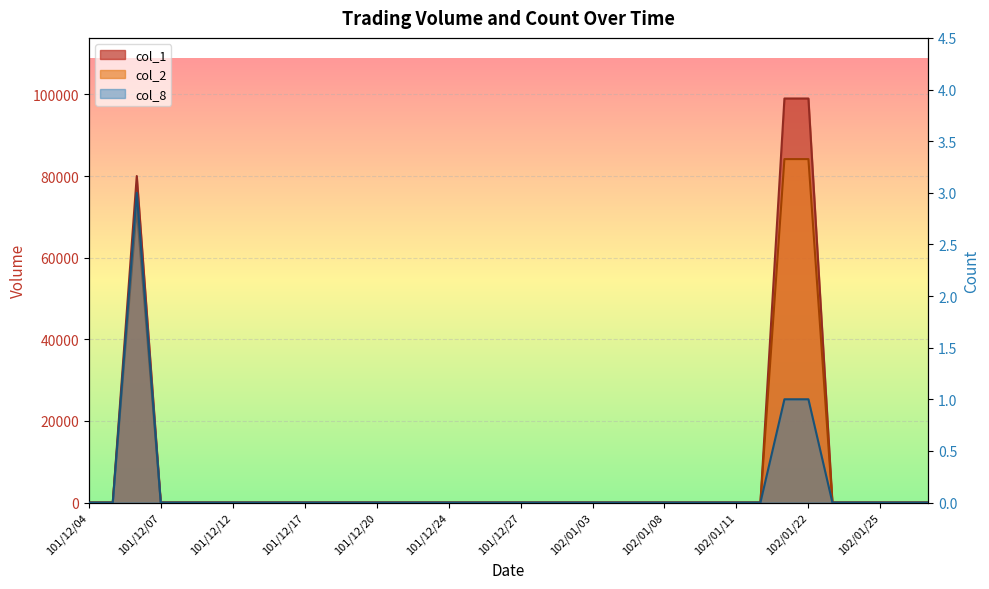

Where is the first local maximum for col_8?

101/12/06